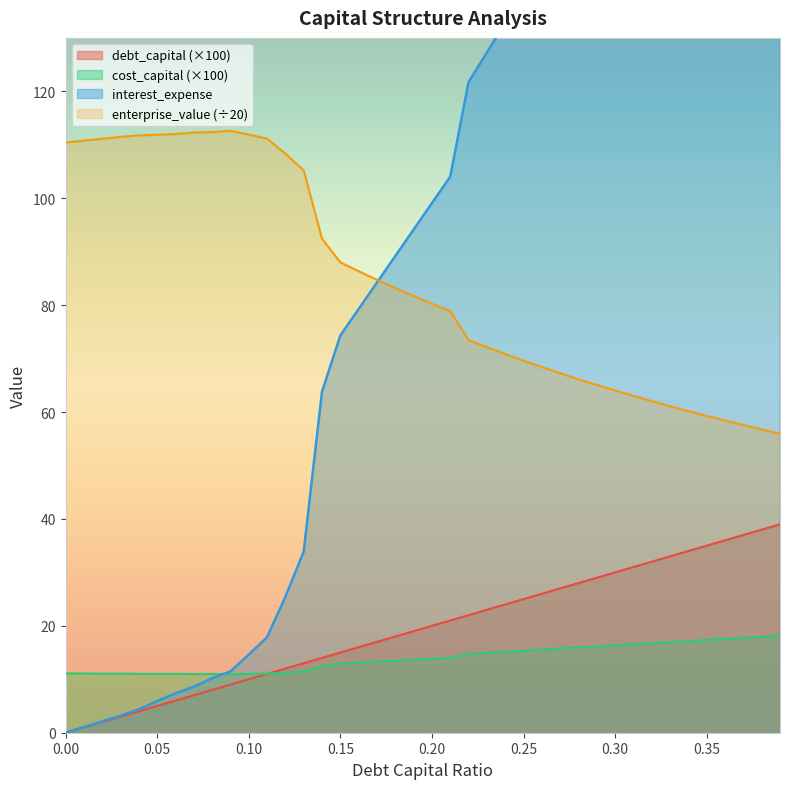

Reading left to right, list all the values displayed in this chart.

debt_capital: 0.0=0.0	0.01=1.0	0.02=2.0	0.03=3.0	0.04=4.0	0.05=5.0	0.06=6.0	0.07=7.0	0.08=8.0	0.09=9.0	0.1=10.0	0.11=11.0	0.12=12.0	0.13=13.0	0.14=14.0	0.15=15.0	0.16=16.0	0.17=17.0	0.18=18.0	0.19=19.0	0.2=20.0	0.21=21.0	0.22=22.0	0.23=23.0	0.24=24.0	0.25=25.0	0.26=26.0	0.27=27.0	0.28=28.0	0.29=29.0	0.3=30.0	0.31=31.0	0.32=32.0	0.33=33.0	0.34=34.0	0.35=35.0	0.36=36.0	0.37=37.0	0.38=38.0	0.39=39.0
cost_capital: 0.0=11.1	0.01=11.1	0.02=11.1	0.03=11.0	0.04=11.0	0.05=11.0	0.06=11.0	0.07=11.0	0.08=11.0	0.09=11.0	0.1=11.0	0.11=11.1	0.12=11.2	0.13=11.5	0.14=12.5	0.15=12.9	0.16=13.1	0.17=13.3	0.18=13.5	0.19=13.6	0.2=13.8	0.21=14.0	0.22=14.7	0.23=14.9	0.24=15.1	0.25=15.3	0.26=15.5	0.27=15.7	0.28=15.9	0.29=16.1	0.3=16.3	0.31=16.5	0.32=16.7	0.33=16.9	0.34=17.1	0.35=17.3	0.36=17.5	0.37=17.7	0.38=17.9	0.39=18.1
enterprise_value: 0.0=110.4	0.01=110.8	0.02=111.1	0.03=111.5	0.04=111.8	0.05=111.9	0.06=112.0	0.07=112.3	0.08=112.4	0.09=112.6	0.1=111.9	0.11=111.2	0.12=108.3	0.13=105.2	0.14=92.4	0.15=88.0	0.16=86.3	0.17=84.7	0.18=83.2	0.19=81.7	0.2=80.3	0.21=78.9	0.22=73.5	0.23=72.1	0.24=70.8	0.25=69.6	0.26=68.4	0.27=67.3	0.28=66.1	0.29=65.1	0.3=64.0	0.31=63.0	0.32=62.0	0.33=61.1	0.34=60.2	0.35=59.3	0.36=58.4	0.37=57.6	0.38=56.7	0.39=55.9
interest_expense: 0.0=0.0	0.01=1.1	0.02=2.1	0.03=3.2	0.04=4.4	0.05=5.9	0.06=7.4	0.07=8.6	0.08=10.2	0.09=11.5	0.1=14.6	0.11=17.9	0.12=25.4	0.13=33.9	0.14=63.8	0.15=74.3	0.16=79.3	0.17=84.2	0.18=89.2	0.19=94.1	0.2=99.1	0.21=104.0	0.22=121.7	0.23=127.3	0.24=132.8	0.25=138.3	0.26=143.9	0.27=149.4	0.28=154.9	0.29=160.5	0.3=166.0	0.31=171.5	0.32=177.1	0.33=182.6	0.34=188.1	0.35=193.7	0.36=199.2	0.37=204.7	0.38=210.3	0.39=215.8